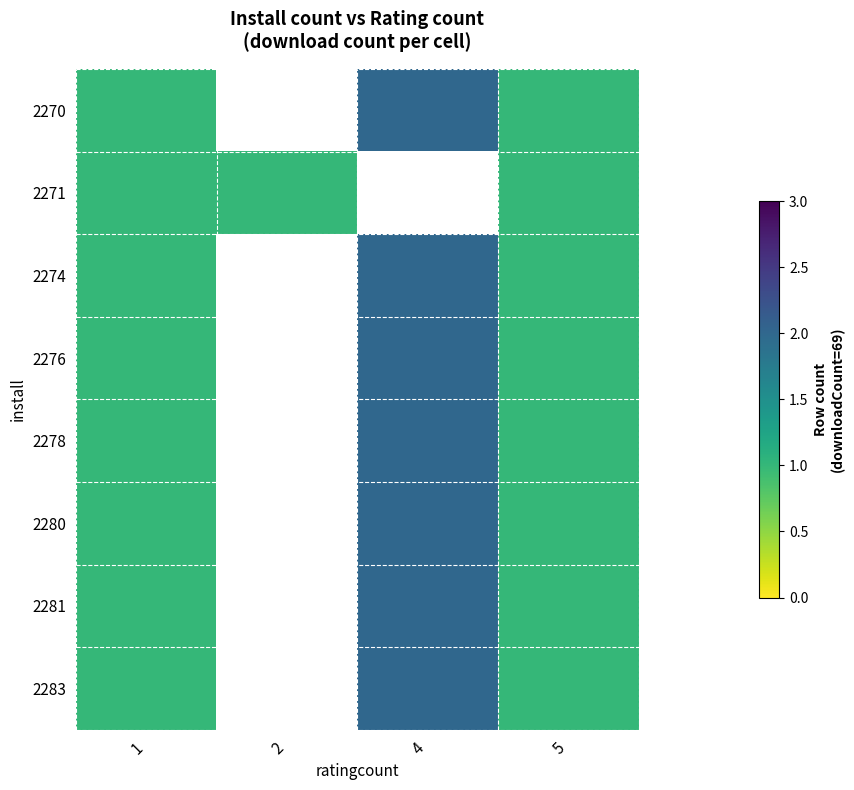

Is the value of 2280 at 2 greater than the value of 2283 at 4?

No